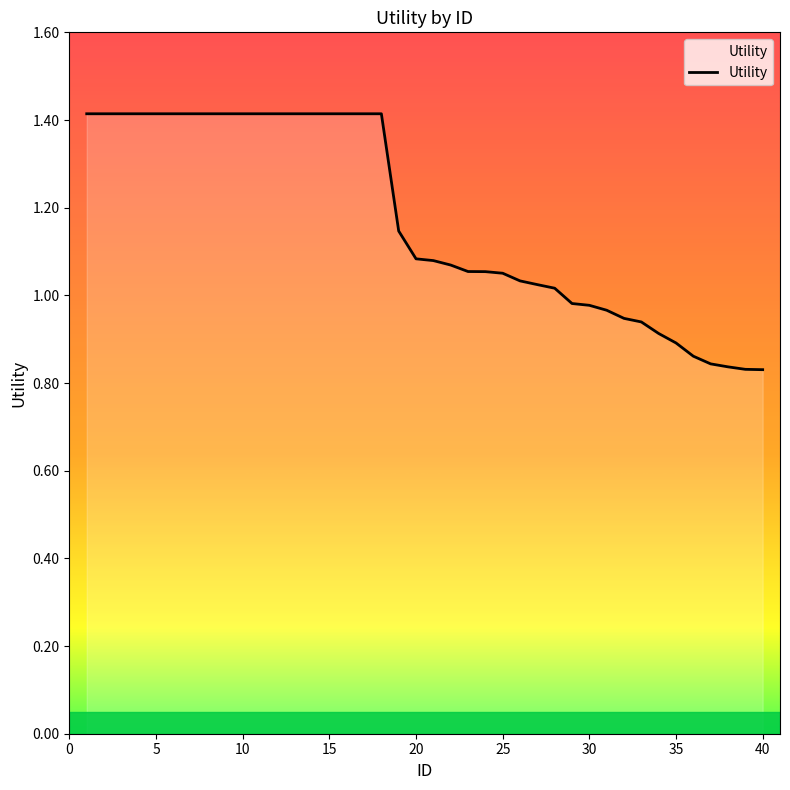

What is the greatest value displayed?

1.4